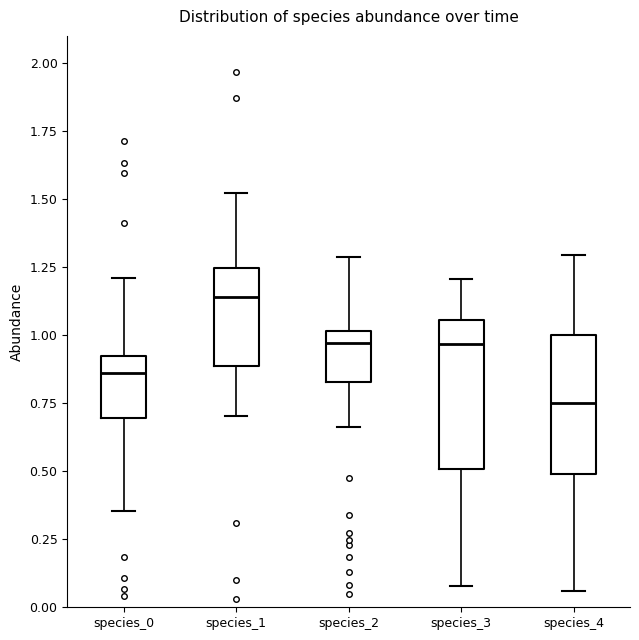

Where does the lower whisker of the box for species_1 end on the y-axis? The values are not printed on the chart, so give them approximately, as read against the axis.

0.70